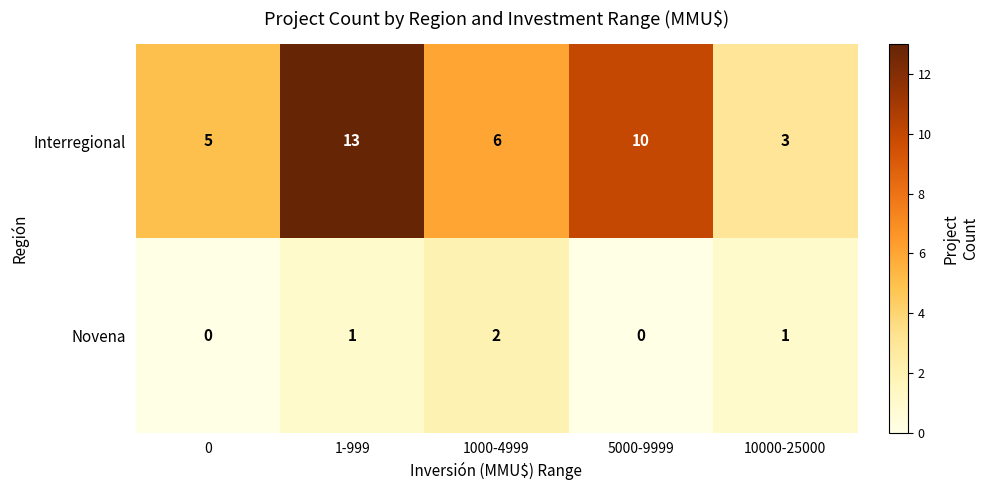

At how many categories does at least one series exceed 11?

1